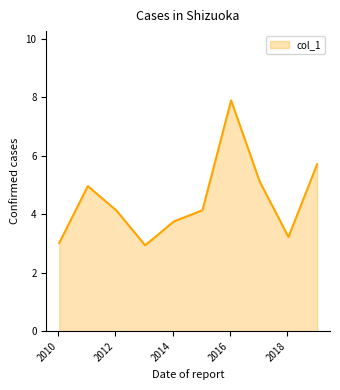

What is the greatest value displayed?

7.9